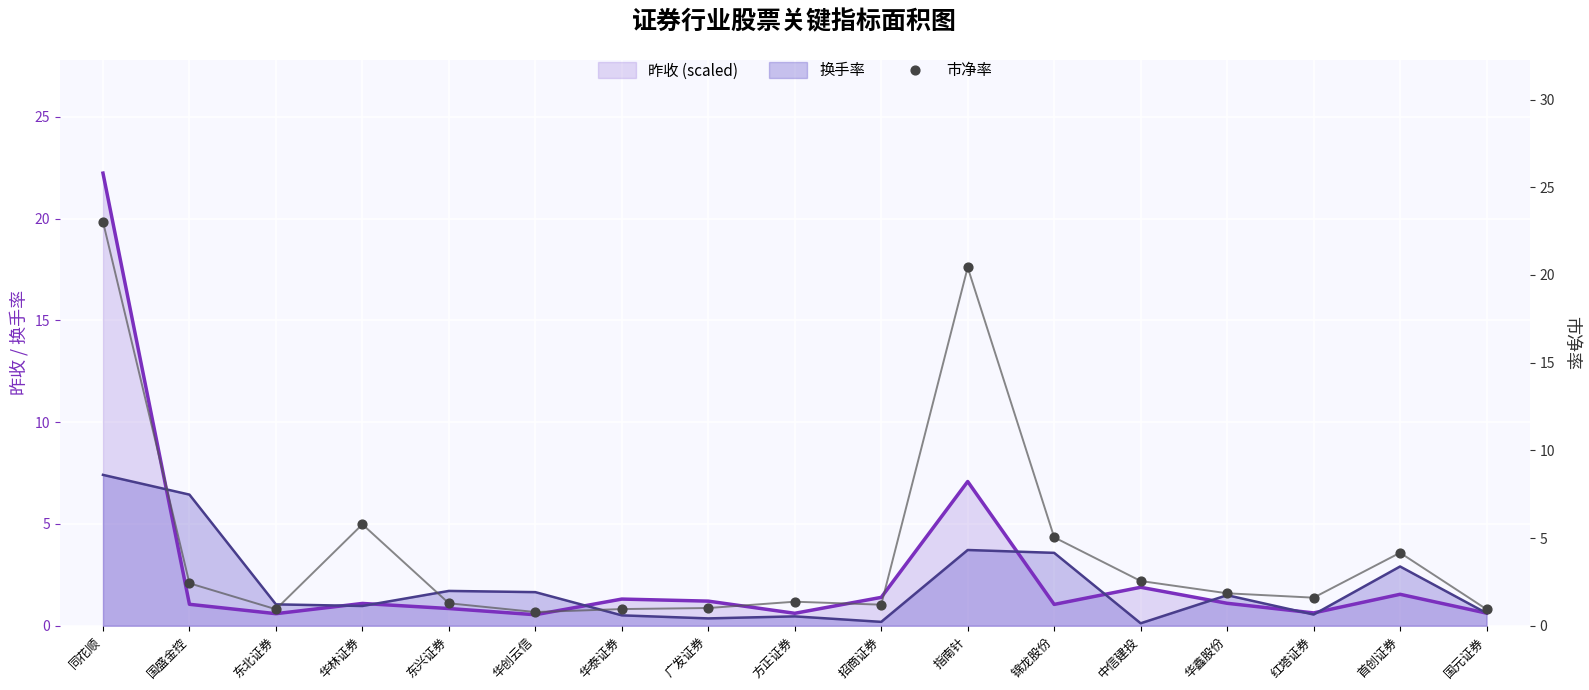

Which series reaches the maximum Y coordinate?

市净率